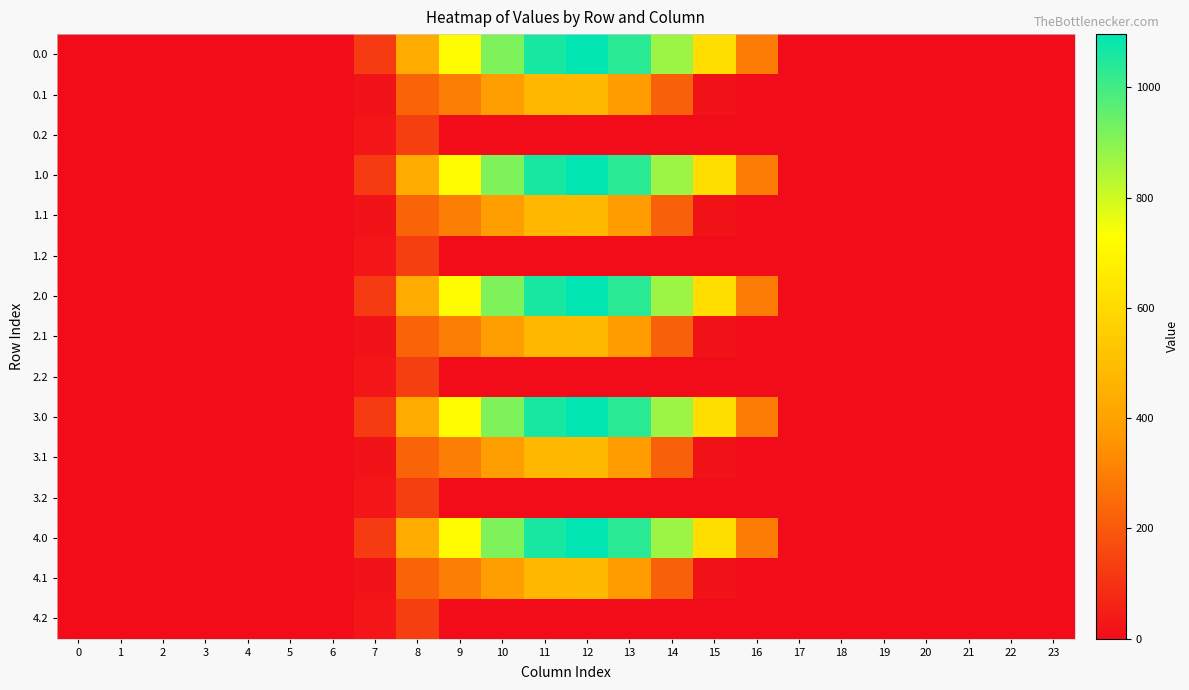

Rank the series at 22 from lowest to highest value.

0.0, 0.1, 0.2, 1.0, 1.1, 1.2, 2.0, 2.1, 2.2, 3.0, 3.1, 3.2, 4.0, 4.1, 4.2